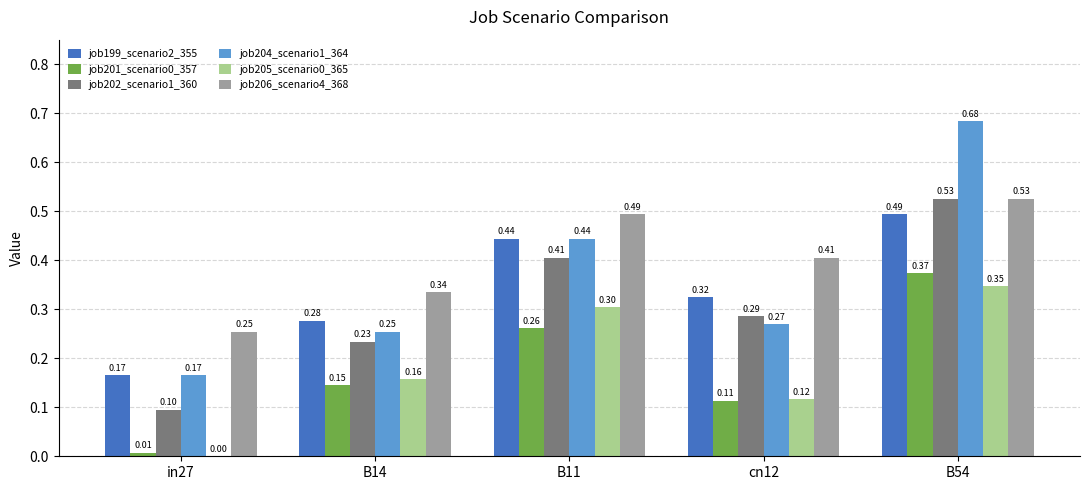

What is the sum of all job199_scenario2_355 values?

1.7